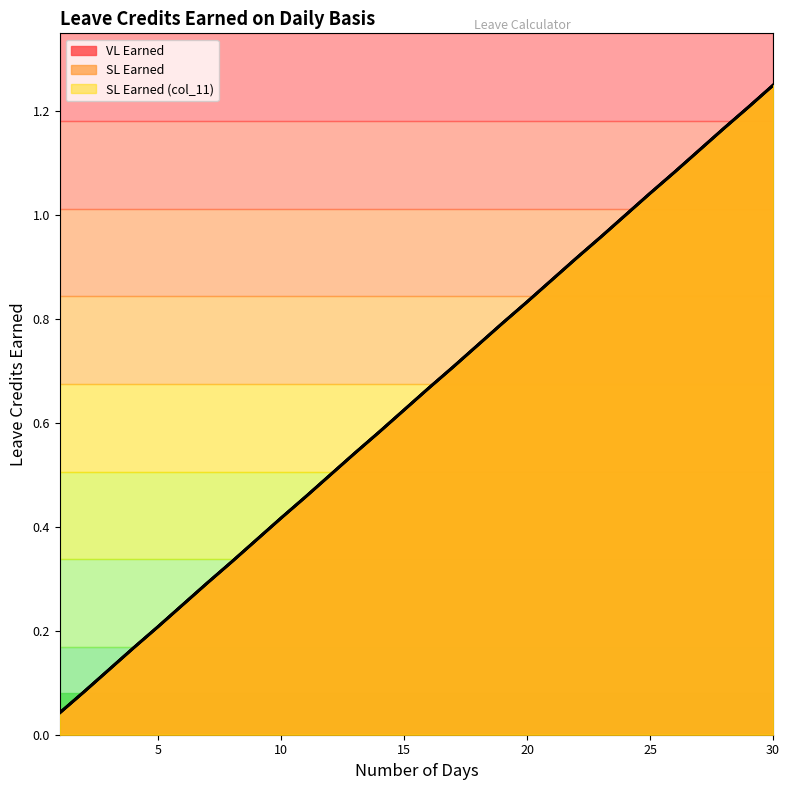

Does the chart display data point markers on the line(s)?

No